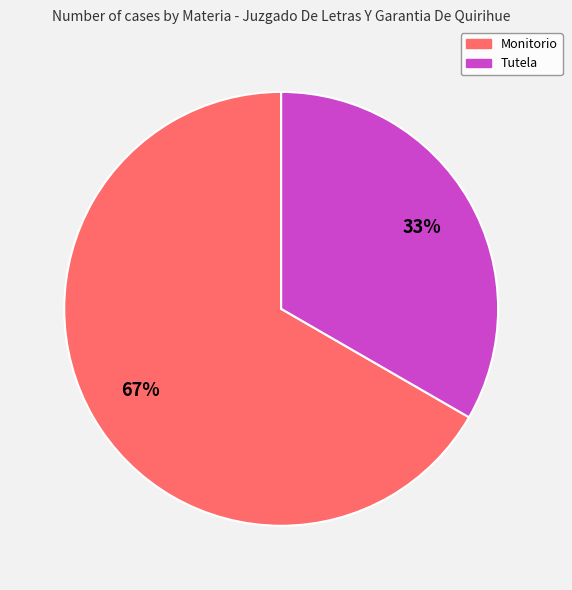

True or false: Monitorio accounts for 81% of the total.

False